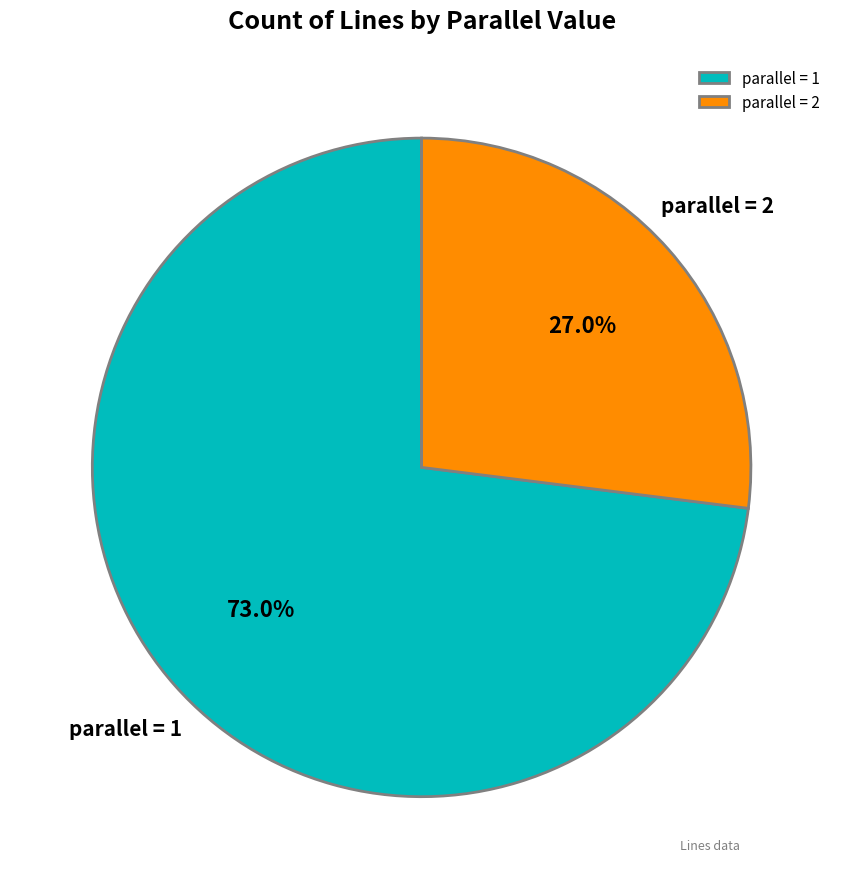

Which has a higher value, parallel = 1 or parallel = 2?

parallel = 1